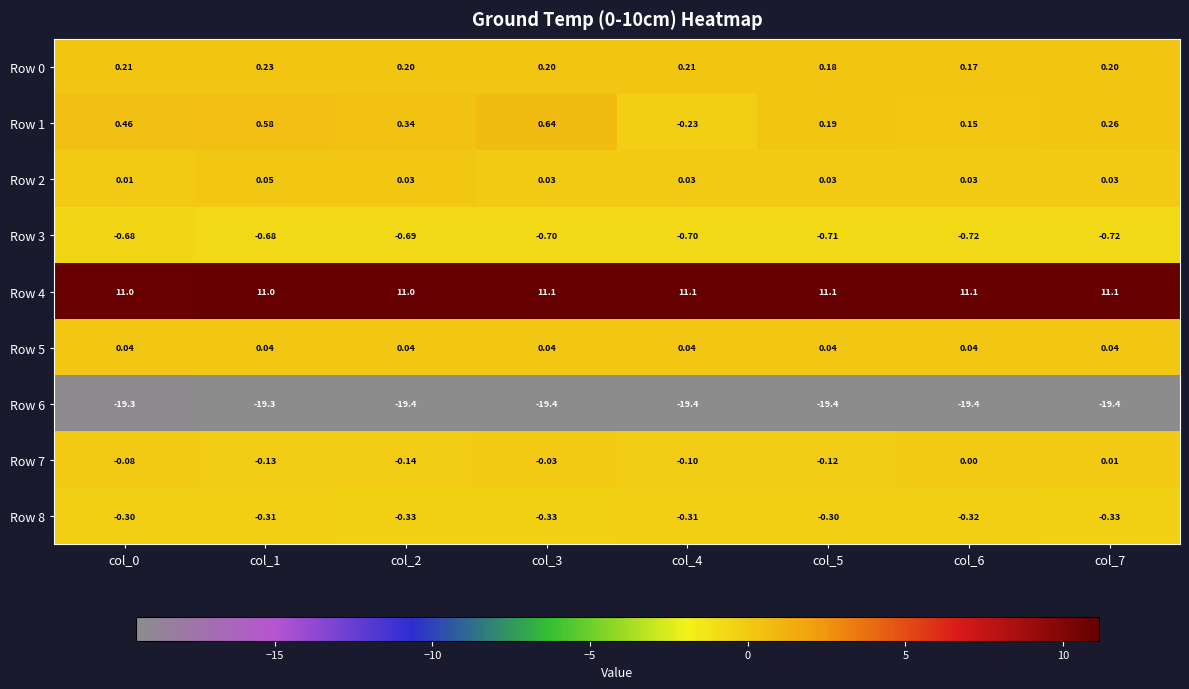

At how many categories does at least one series exceed 7?

8